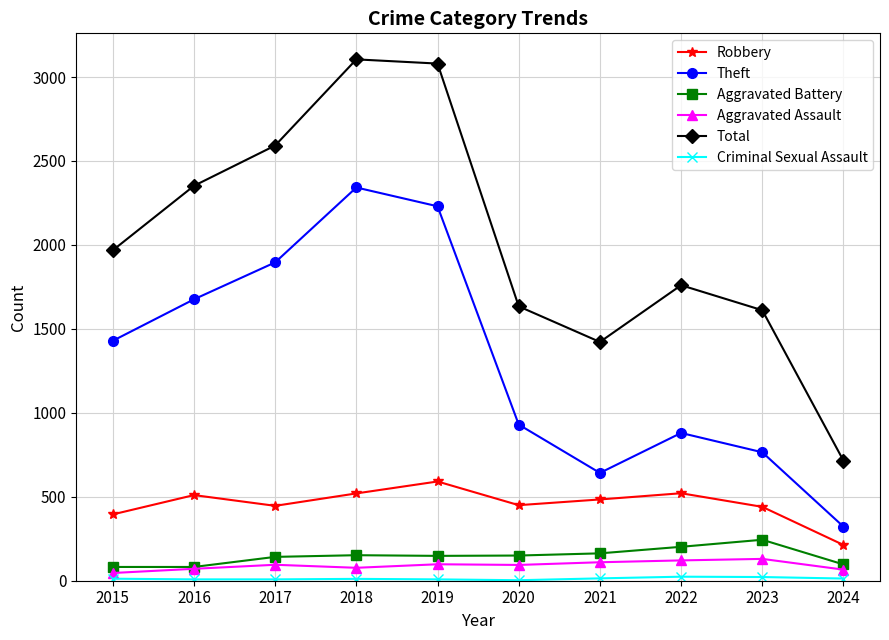

At which label does Theft reach its peak?

2018